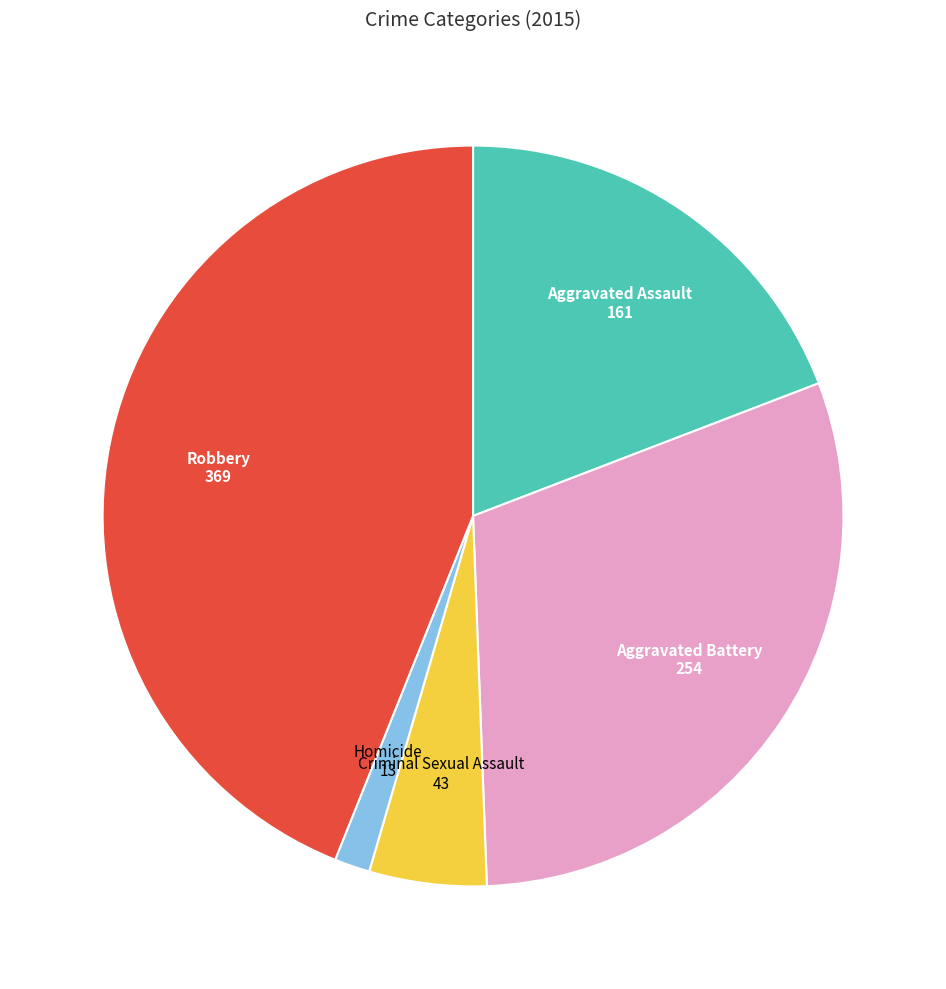

Is there a majority slice in this chart?

No